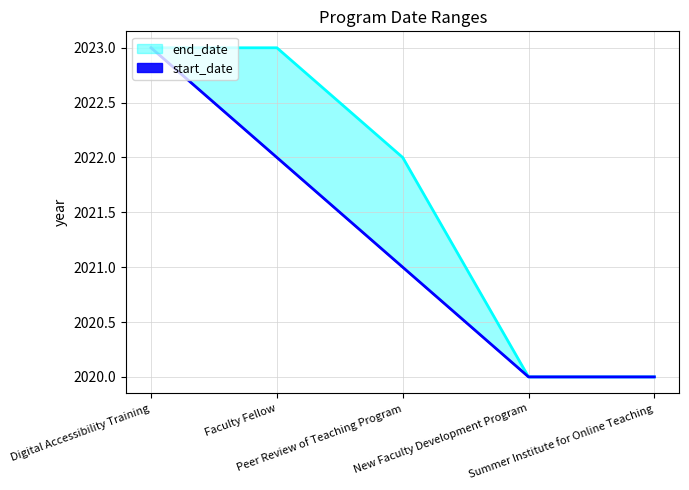

Between Faculty Fellow and Peer Review of Teaching Program, which is larger?

Faculty Fellow